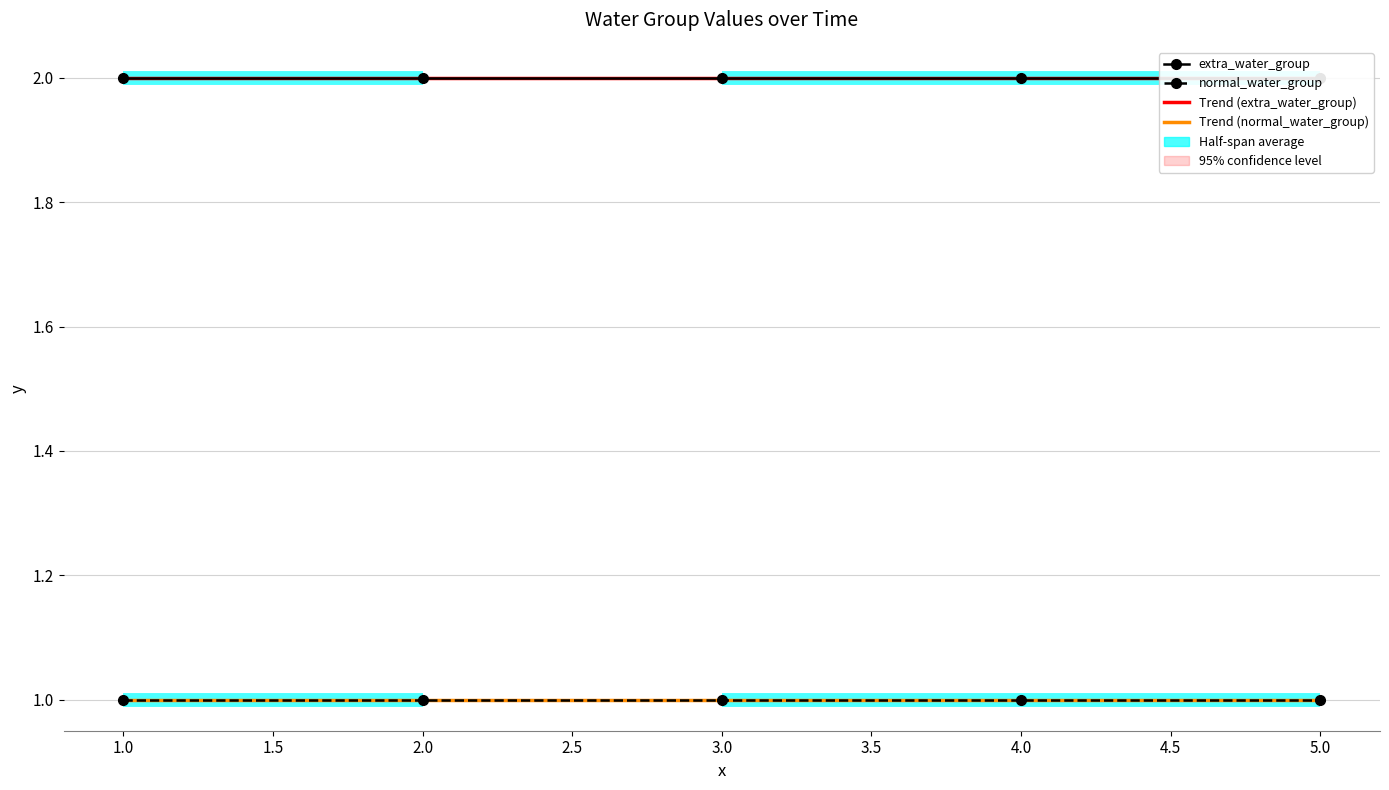

Count the Trend (extra_water_group) values in the range 2 to 3.

5